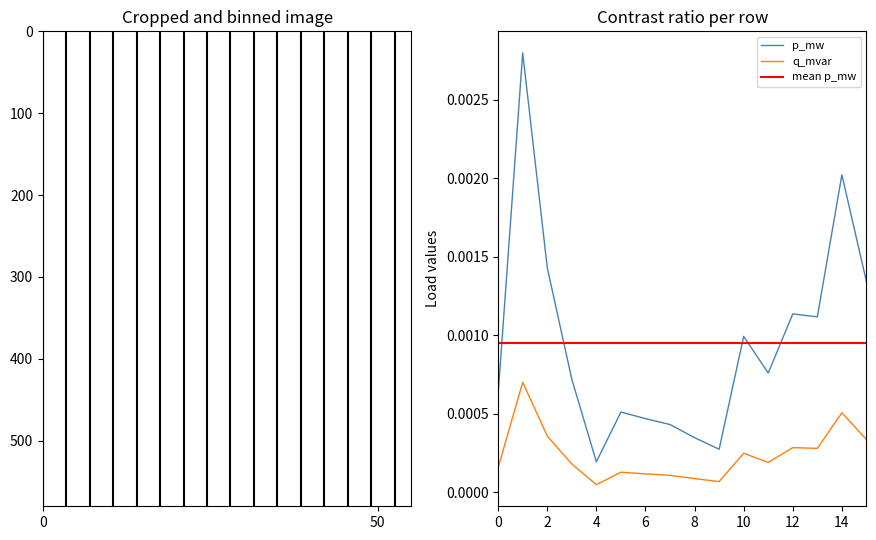

Is this an area chart (filled region under the line)?

No